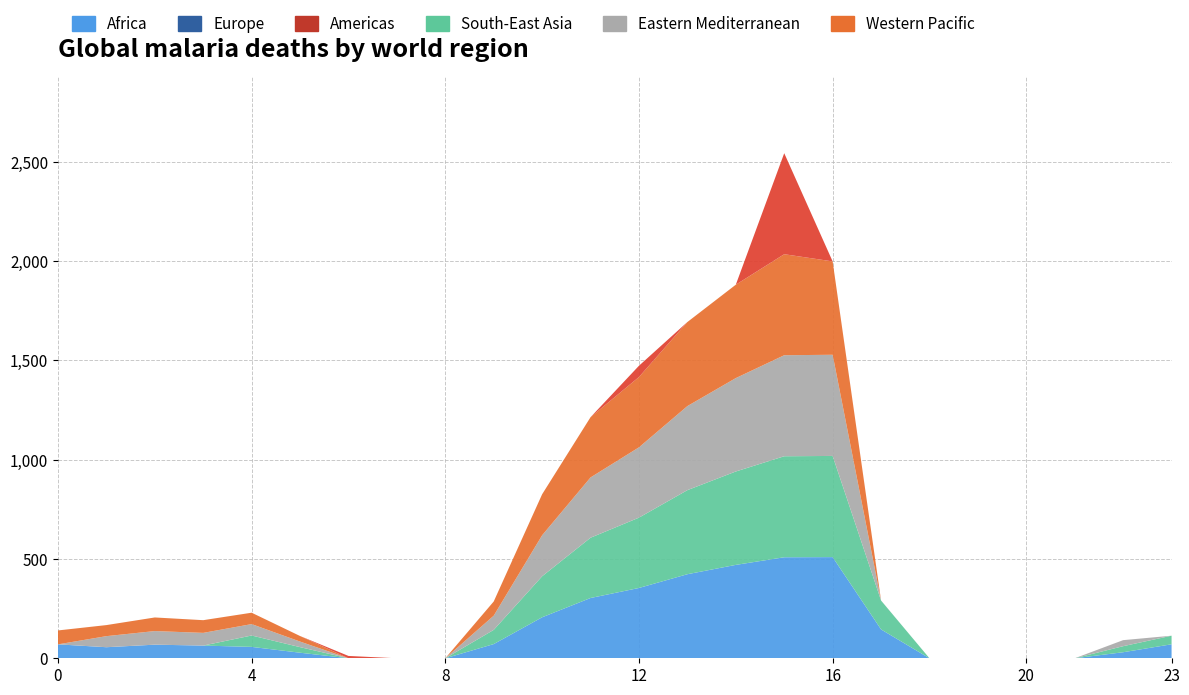

Reading left to right, list all the values displayed in this chart.

Africa: 70.1	55.7	68.5	64.0	57.4	28.0	0.0	0.0	0.0	71.5	206.5	303.6	354.2	423.4	470.4	508.8	509.6	145.4	0.0	0.0	0.0	0.0	30.4	70.5
Europe: 0.0	0.0	0.0	0.0	0.0	0.0	0.0	0.0	0.0	0.0	0.0	0.0	0.0	0.0	0.0	0.0	0.0	0.0	0.0	0.0	0.0	0.0	0.0	0.0
Americas: 0.0	0.0	0.0	0.0	0.0	0.0	11.8	0.0	0.0	0.0	0.0	0.0	56.8	0.0	0.0	508.8	0.0	0.0	0.0	0.0	0.0	0.0	0.0	0.0
South-East Asia: 0.0	0.0	0.0	0.0	57.4	28.0	0.0	0.0	0.0	71.5	206.5	303.6	354.2	423.4	470.4	508.8	509.6	145.4	0.0	0.0	0.0	0.0	30.4	43.2
Eastern Mediterranean: 0.0	55.7	68.5	64.0	57.4	28.0	0.0	0.0	0.0	71.5	206.5	303.6	354.2	423.4	470.4	508.8	509.6	0.4	0.0	0.0	0.0	0.0	30.4	0.0
Western Pacific: 70.1	55.7	68.5	64.0	57.4	28.0	0.0	0.0	0.0	71.5	206.5	303.6	354.2	423.4	470.4	508.8	470.3	0.0	0.0	0.0	0.0	0.0	0.0	0.0